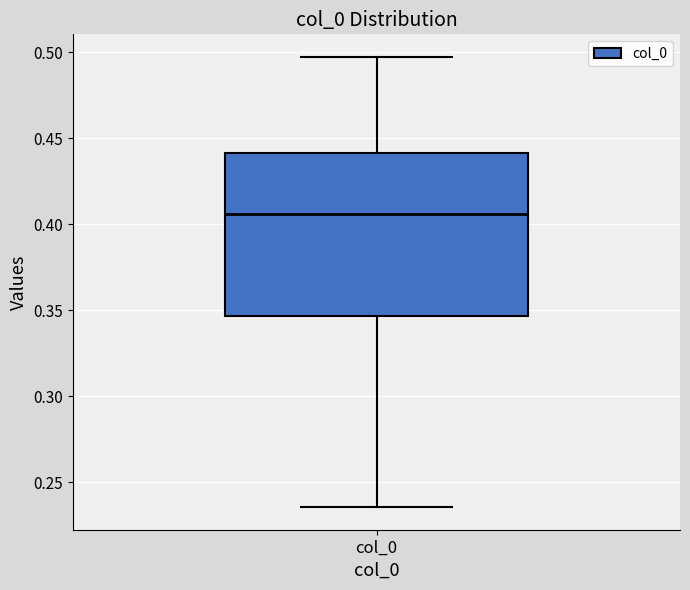

Read this box plot against the y-axis: the position of the median line, the range covered by the box, and the ends of both whiskers. The values are not printed on the chart, so give them approximately, as read against the axis.

median 0.405, box 0.345 to 0.440, whiskers 0.235 to 0.495